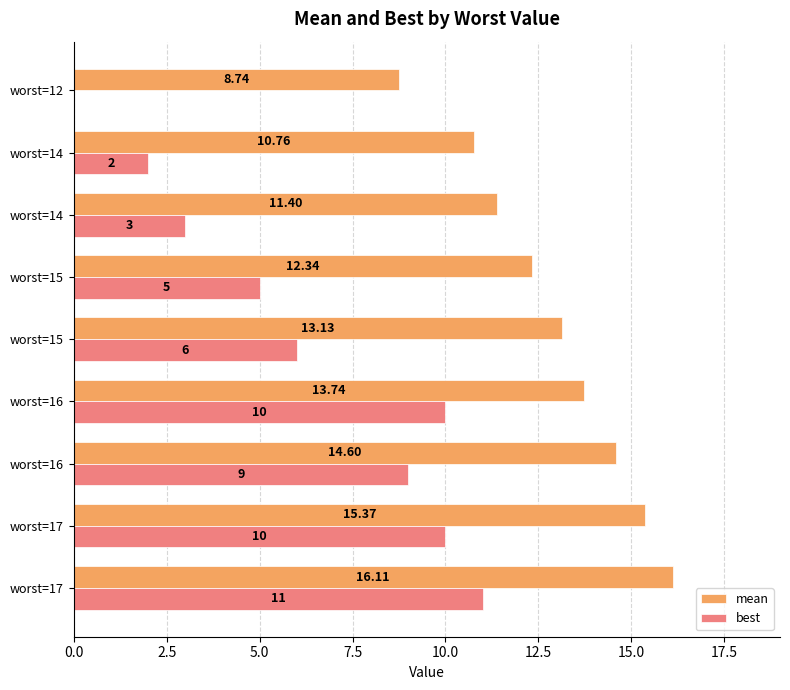

Rank the series by their average value, from highest to lowest.

mean, best